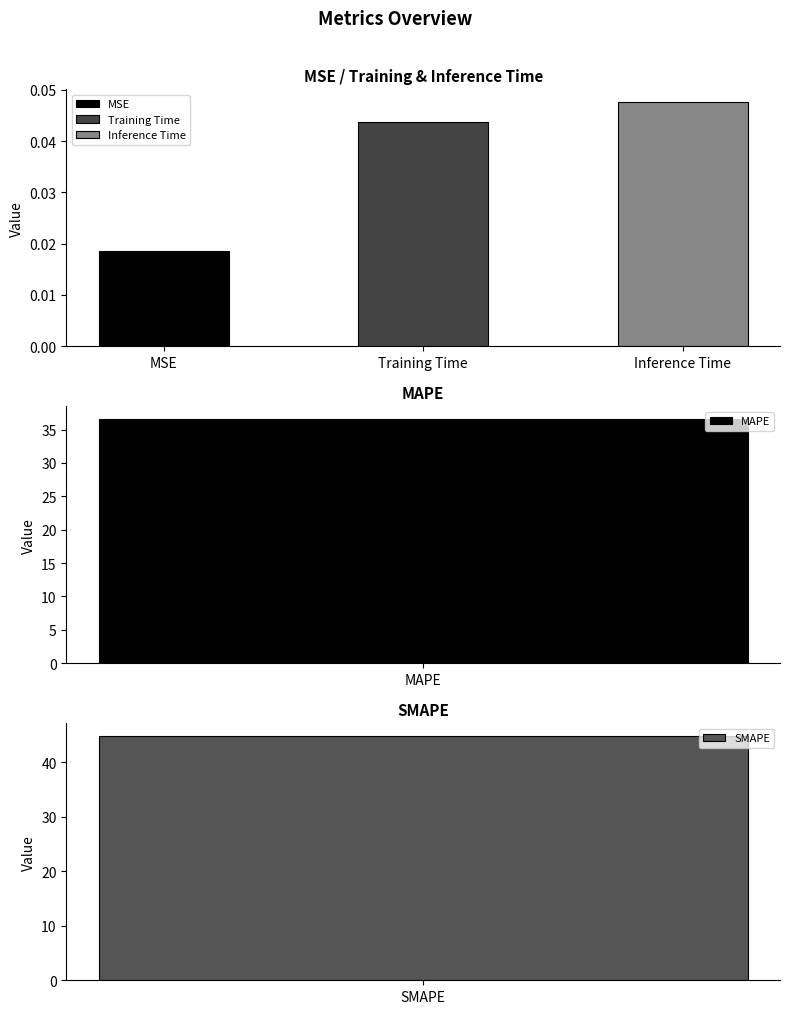

Which category has the highest value across all series?

SMAPE